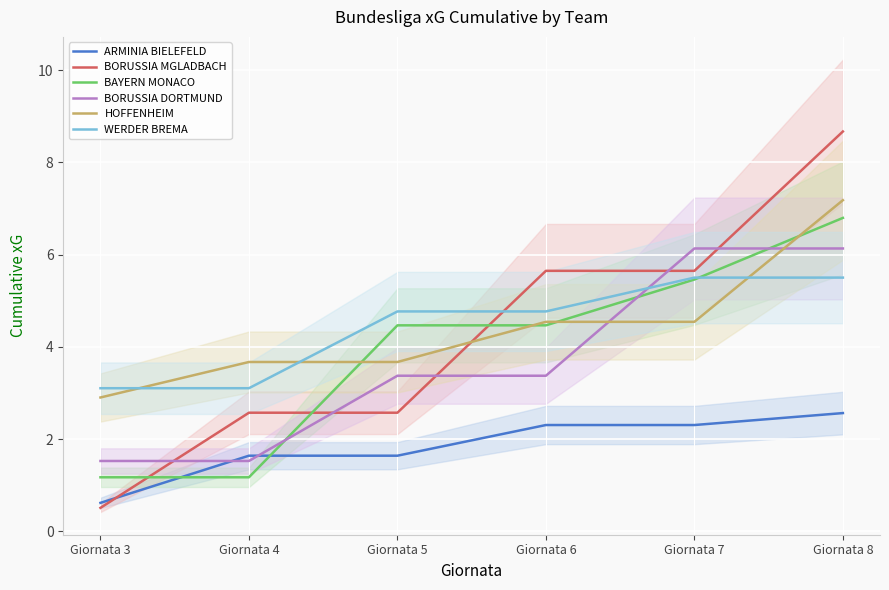

The value of WERDER BREMA at Giornata 7 is 5.5. True or false?

True